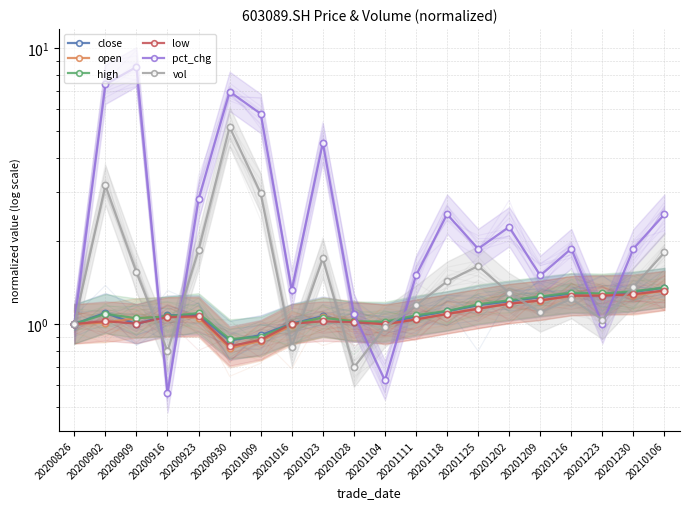

What are all the series names shown in the legend?

close, open, high, low, pct_chg, vol